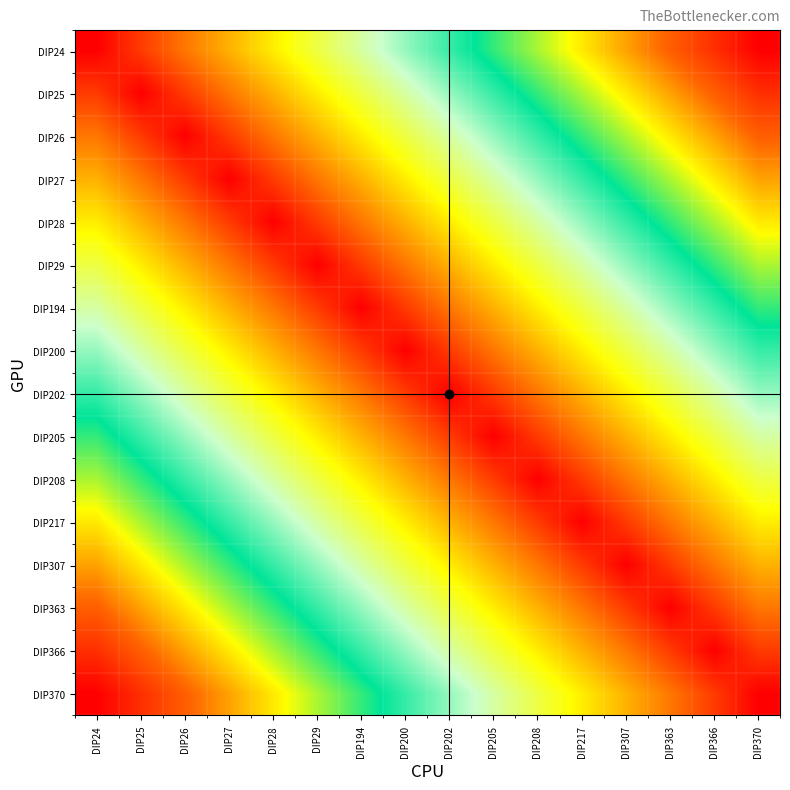

How many distinct data groups are displayed?

16